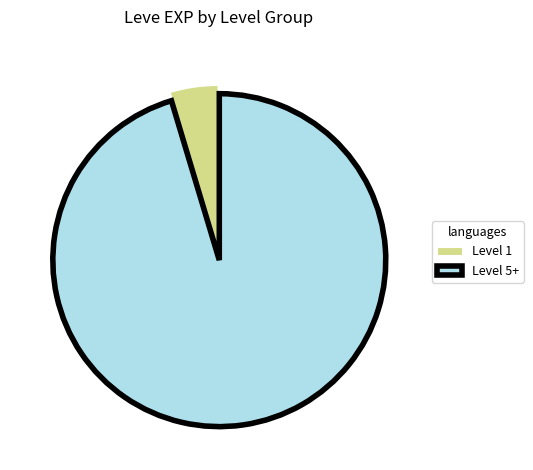

Which has a higher value, Level 5+ or Level 1?

Level 5+